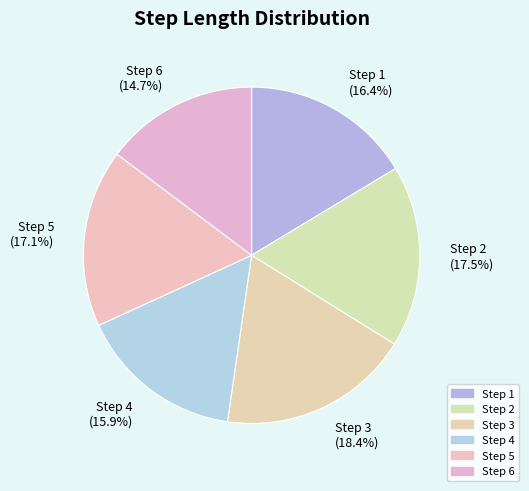

Do Step 4 (15.9%) and Step 5 (17.1%) together represent more than half of the pie?

No